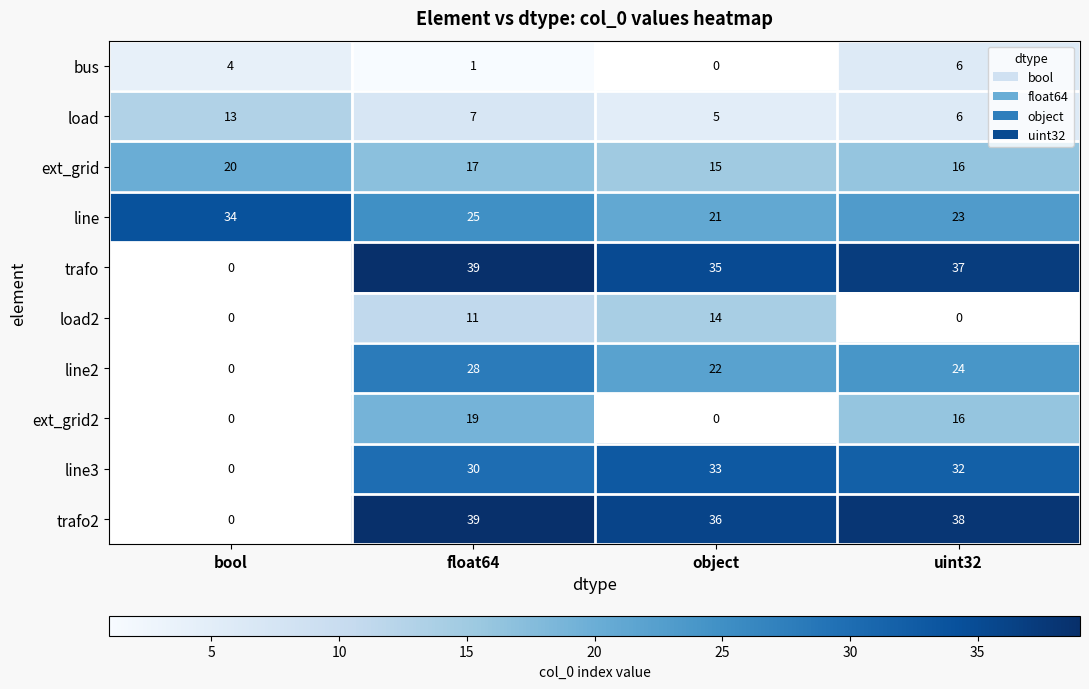

How many positive values does the load2 series have?

2